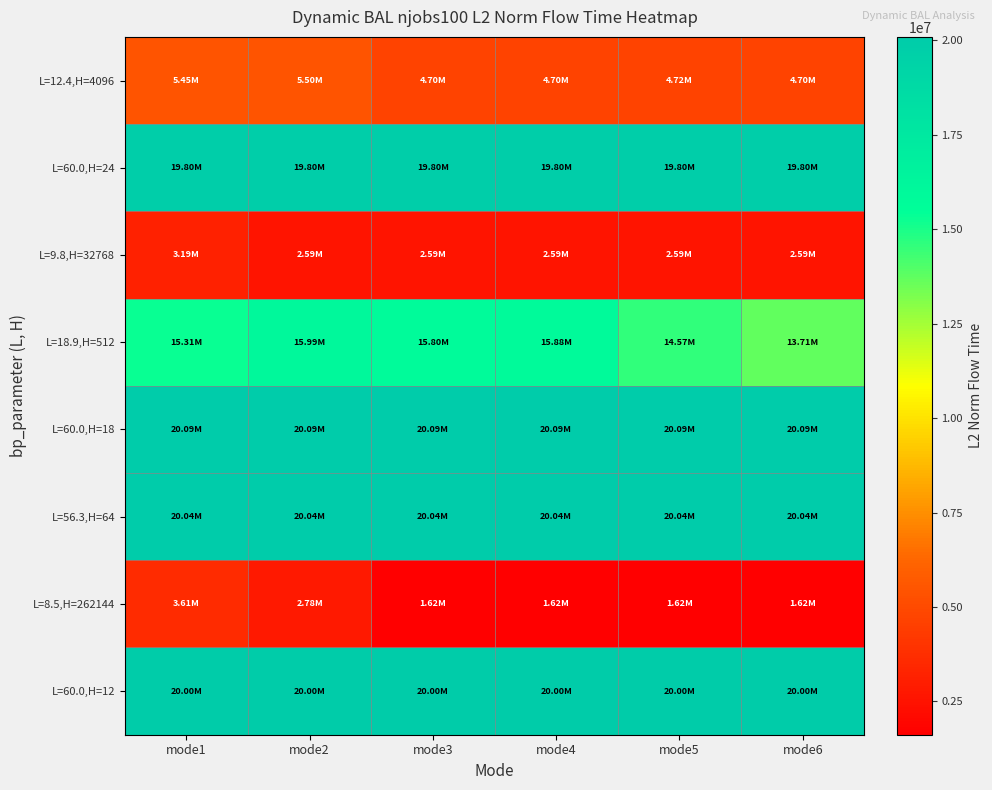

Reading right to left, extract all data points from this chart.

L=12.4,H=4096: mode6=4701303.7	mode5=4718958.3	mode4=4698860.9	mode3=4700699.8	mode2=5495282.8	mode1=5453299.9
L=60.0,H=24: mode6=19800183.4	mode5=19800183.4	mode4=19800183.4	mode3=19800183.4	mode2=19800183.4	mode1=19800183.4
L=9.8,H=32768: mode6=2587553.2	mode5=2590009.3	mode4=2588251.4	mode3=2588062.2	mode2=2587738.3	mode1=3185513.2
L=18.9,H=512: mode6=13709453.5	mode5=14573864.6	mode4=15876677.6	mode3=15797674.3	mode2=15989795.0	mode1=15306380.3
L=60.0,H=18: mode6=20088765.0	mode5=20088765.0	mode4=20088765.0	mode3=20088765.0	mode2=20088765.0	mode1=20088765.0
L=56.3,H=64: mode6=20036403.5	mode5=20036403.5	mode4=20036403.5	mode3=20036403.5	mode2=20036403.5	mode1=20036403.5
L=8.5,H=262144: mode6=1620696.2	mode5=1619802.4	mode4=1618559.4	mode3=1620143.3	mode2=2783547.7	mode1=3608775.8
L=60.0,H=12: mode6=19998239.0	mode5=19998239.0	mode4=19998239.0	mode3=19998239.0	mode2=19998239.0	mode1=19998239.0